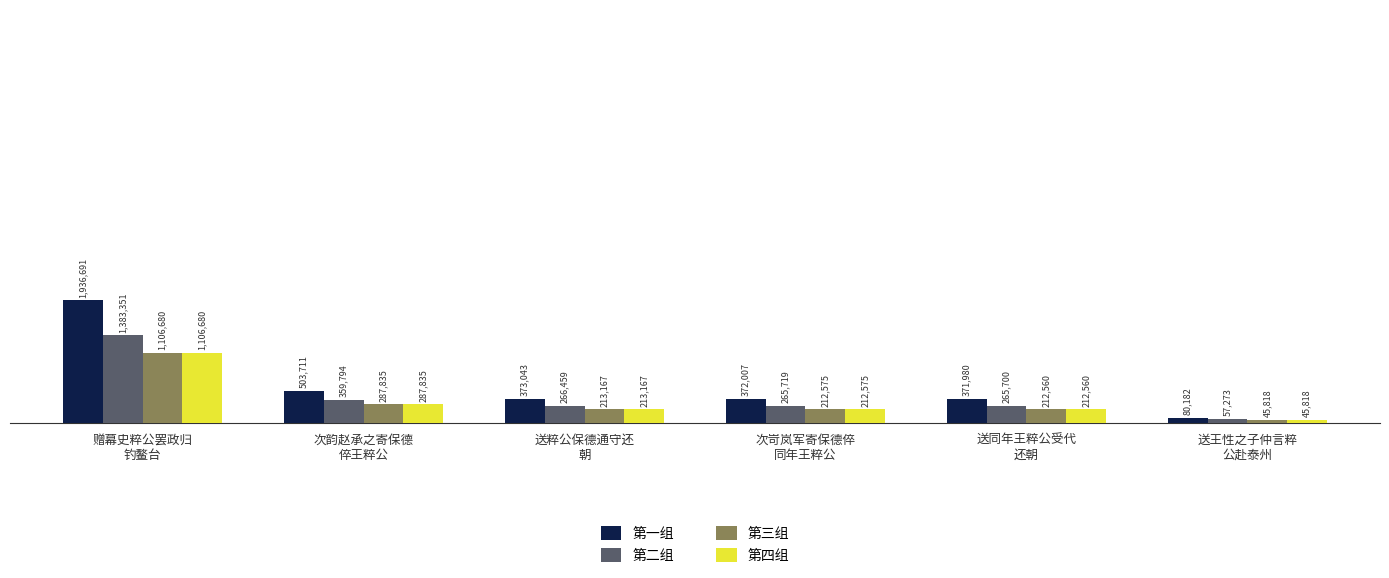

What is the sum of the 第三组 values at 次韵赵承之寄保德
倅王粹公 and 送王性之子仲言粹
公赴泰州?

333653